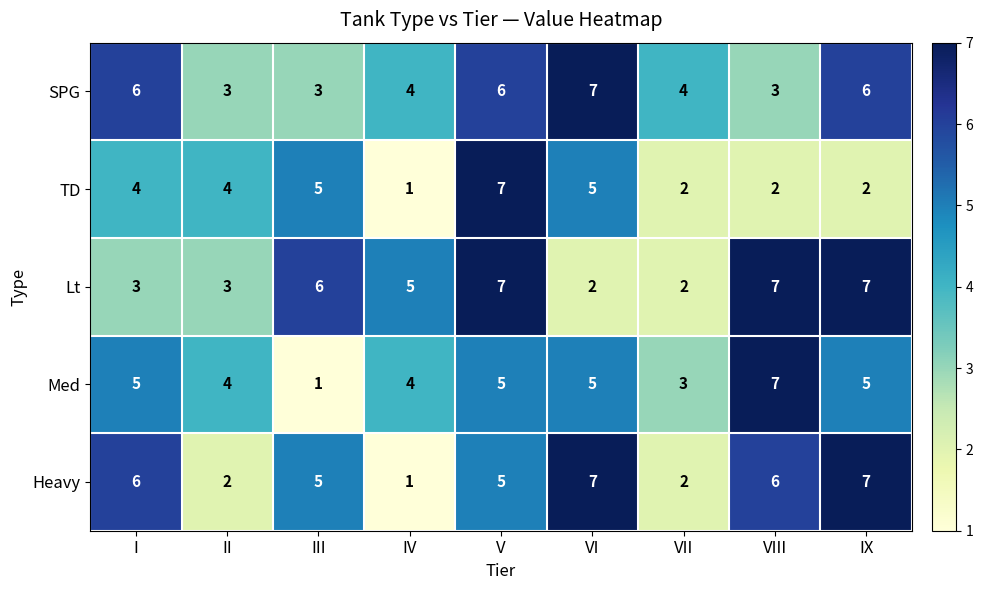

What is the spread (max minus min) of values at III?

5